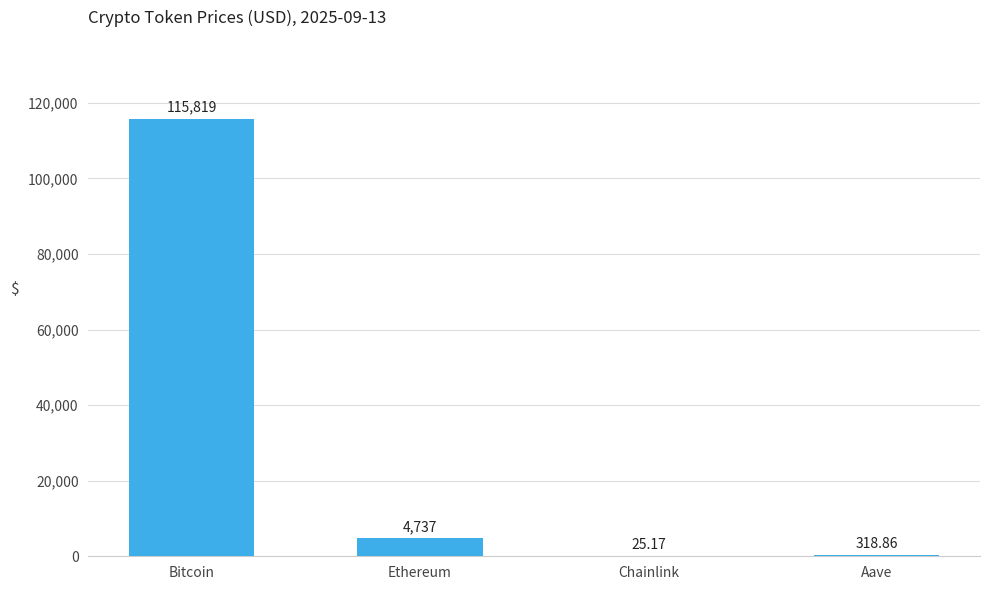

Which category has the highest value across all series?

Bitcoin